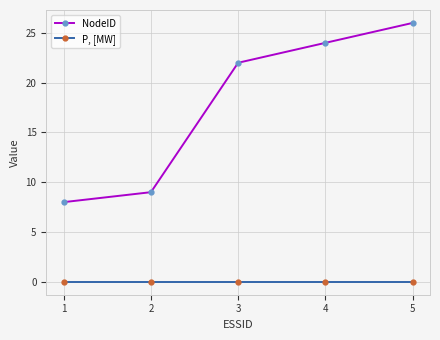

Where is NodeID nearest to the value 17?

3